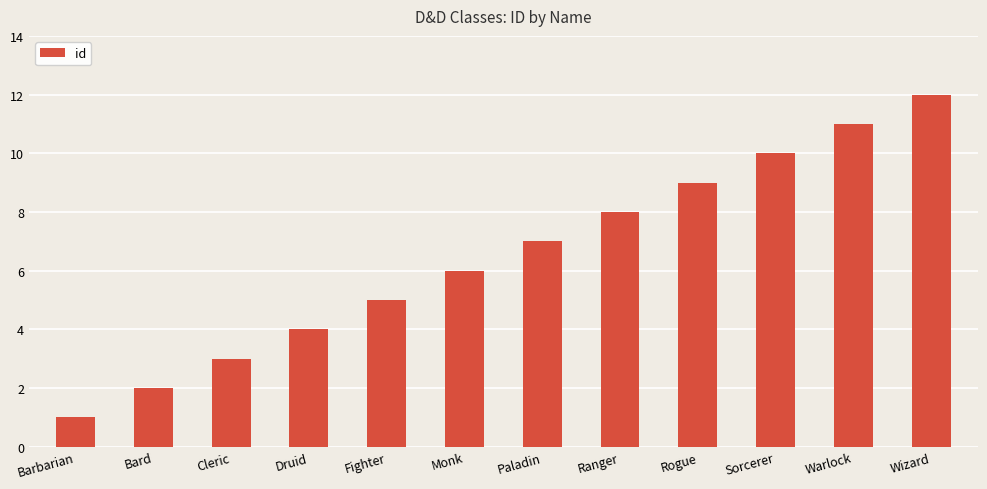

At which label is the value closest to 6?

Monk